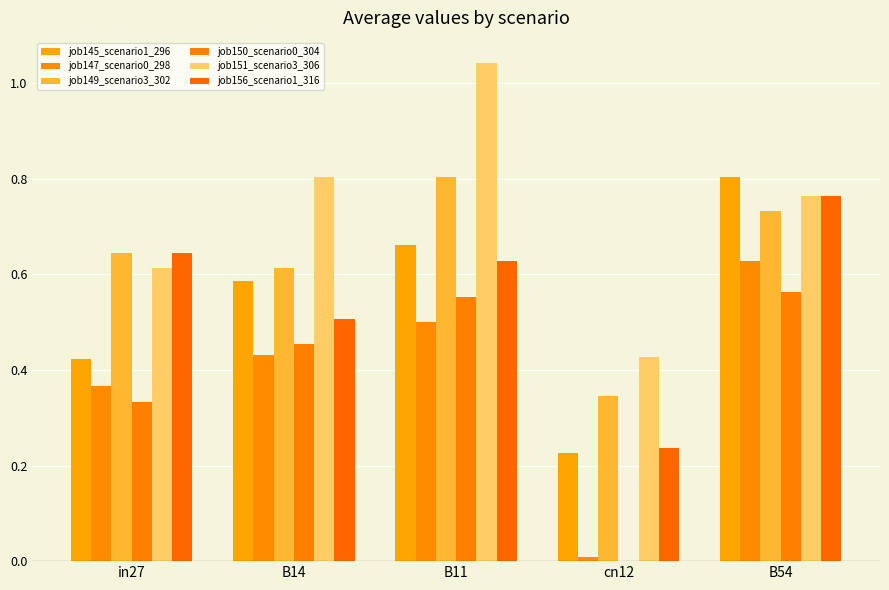

Reading right to left, extract all data points from this chart.

job145_scenario1_296: B54=0.8	cn12=0.2	B11=0.7	B14=0.6	in27=0.4
job147_scenario0_298: B54=0.6	cn12=0.0	B11=0.5	B14=0.4	in27=0.4
job149_scenario3_302: B54=0.7	cn12=0.3	B11=0.8	B14=0.6	in27=0.6
job150_scenario0_304: B54=0.6	cn12=0.0	B11=0.6	B14=0.5	in27=0.3
job151_scenario3_306: B54=0.8	cn12=0.4	B11=1.0	B14=0.8	in27=0.6
job156_scenario1_316: B54=0.8	cn12=0.2	B11=0.6	B14=0.5	in27=0.6